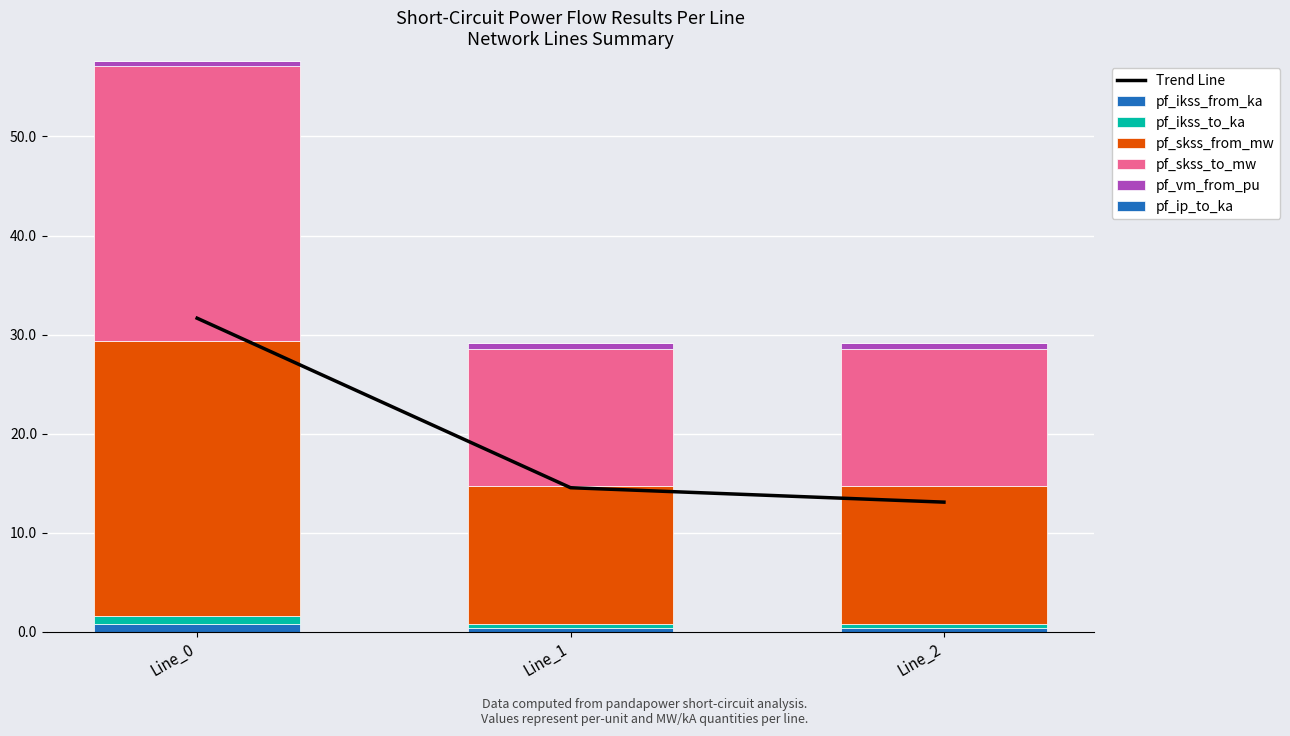

The value of pf_skss_to_mw at Line_0 is 18.2. True or false?

False